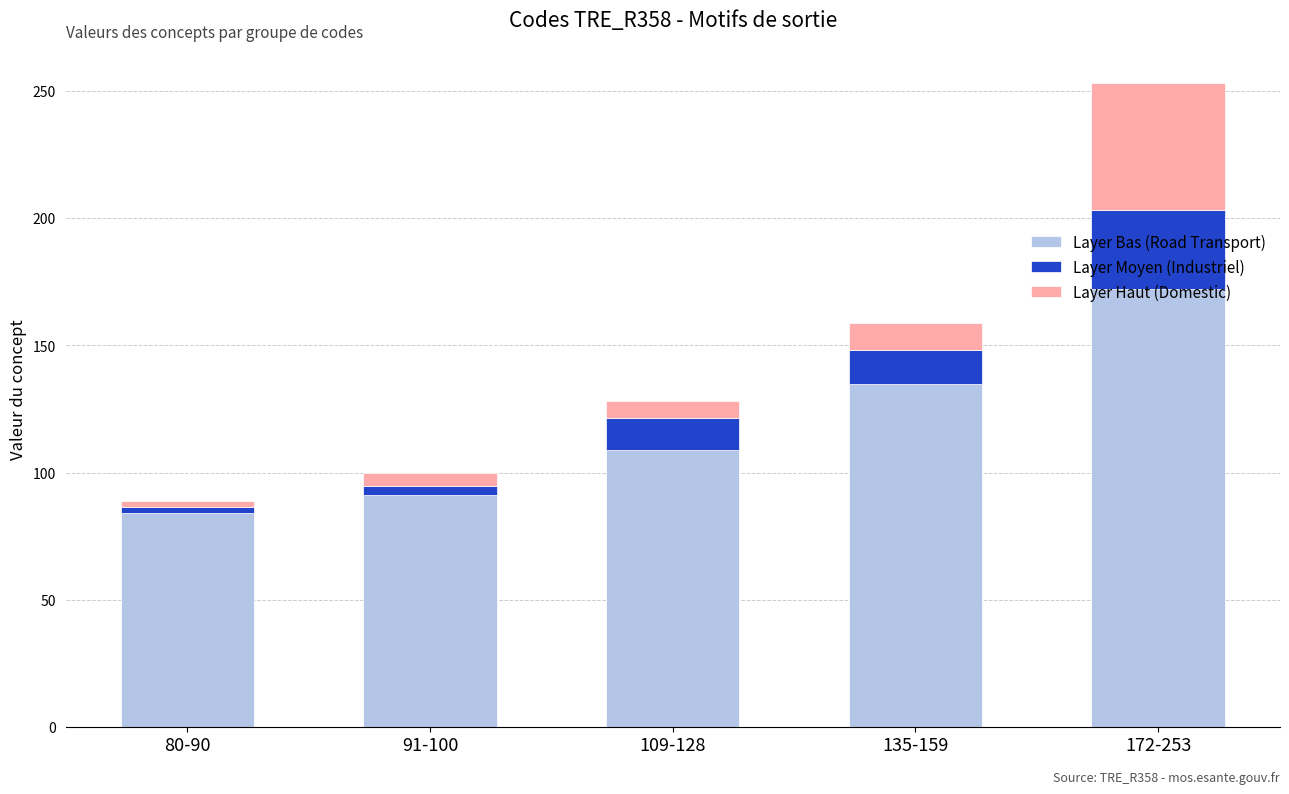

What is the difference between the Layer Bas (Road Transport) values at 172-253 and 80-90?

88.0